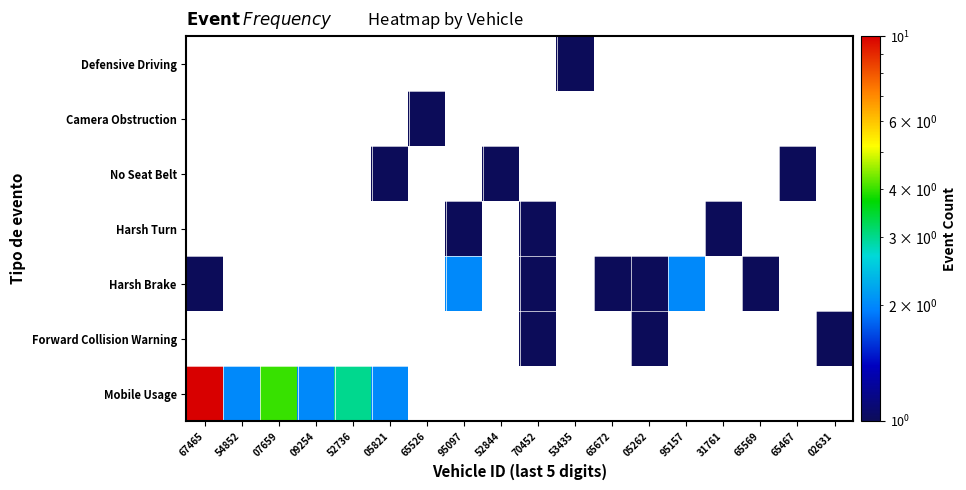

Between 07659 and 52736, which is larger?

07659